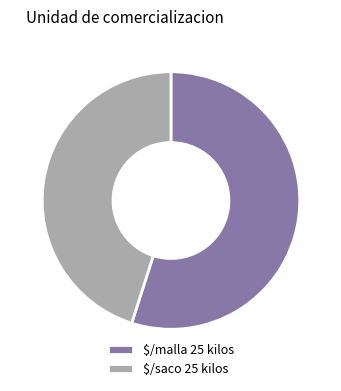

Which category accounts for the majority?

$/malla 25 kilos